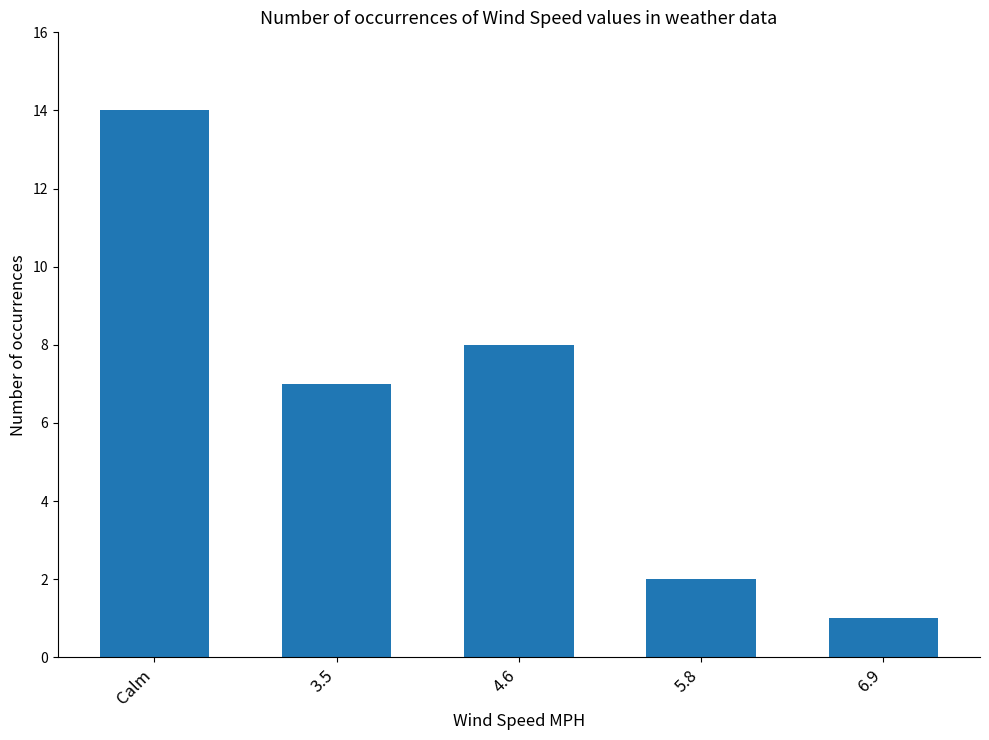

List the labels in order of value, smallest first.

6.9, 5.8, 3.5, 4.6, Calm